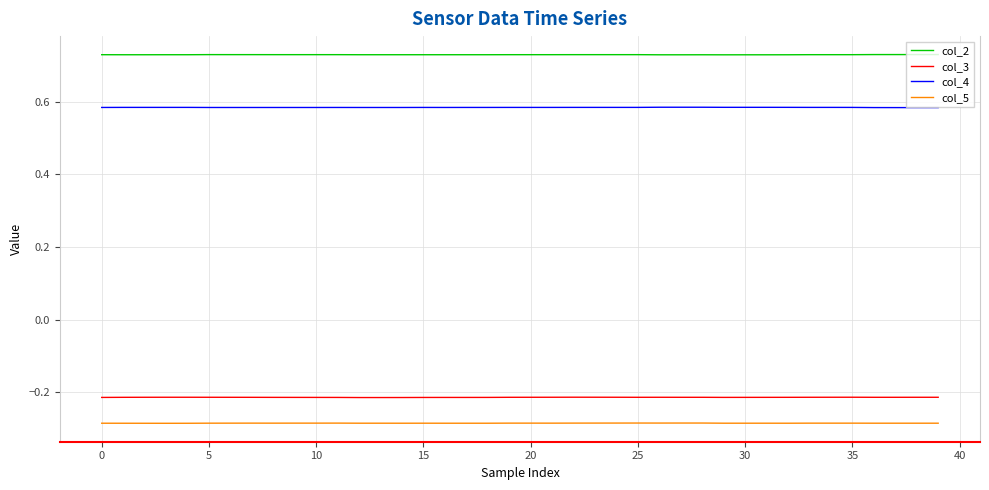

Which series has the largest total across all categories?

col_2